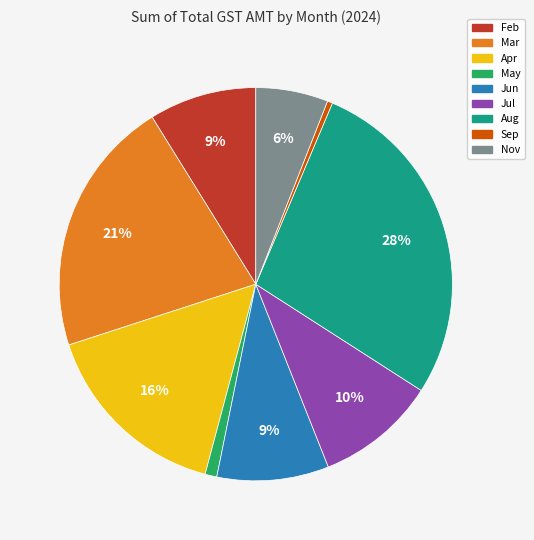

To the nearest percent, what is the difference between the Nov and Mar slice percentages?

15%